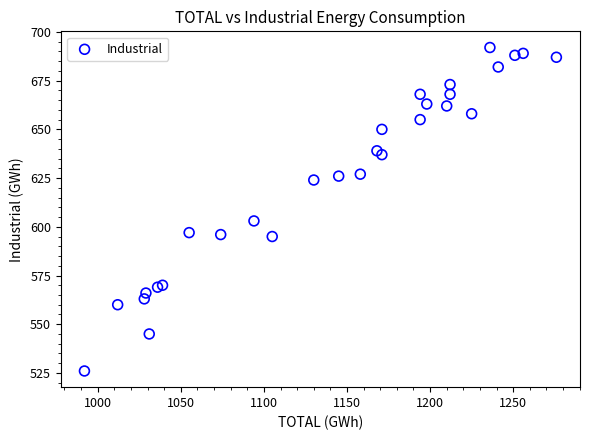

What Y value in the scatter plot is closest to 609?

603